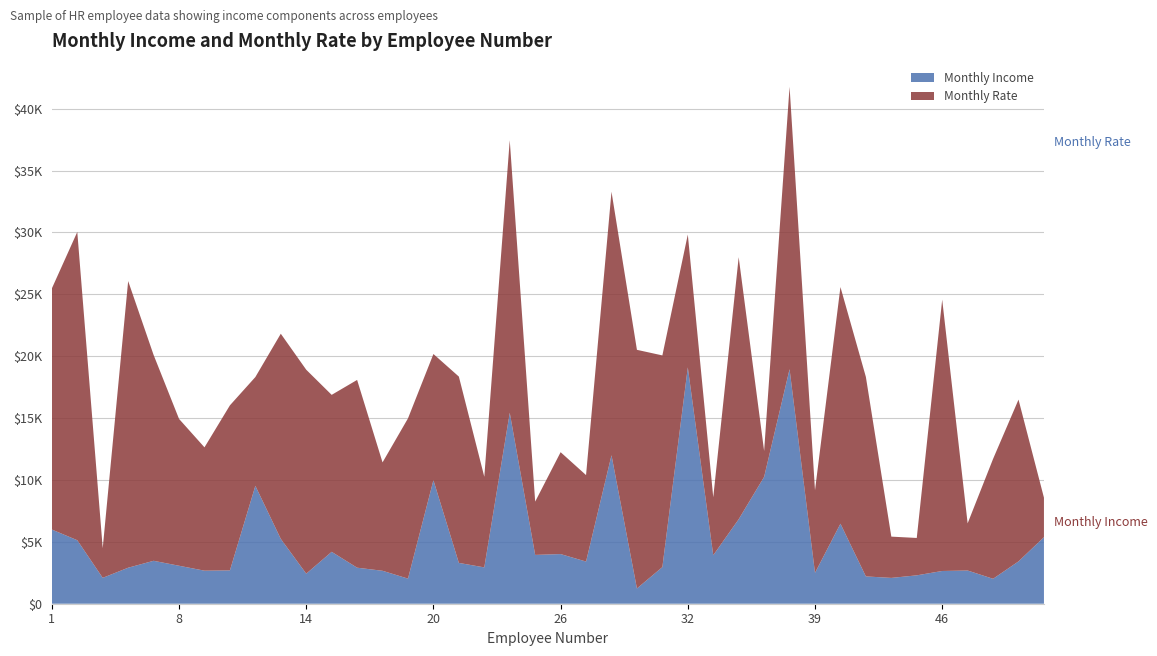

Reading left to right, extract all data points from this chart.

Monthly Income: 1=5993	2=5130	4=2090	5=2909	7=3468	8=3068	10=2670	11=2693	12=9526	13=5237	14=2426	15=4193	16=2911	18=2661	19=2028	20=9980	21=3298	22=2935	23=15427	24=3944	26=4011	27=3407	28=11994	30=1232	31=2960	32=19094	33=3919	35=6825	36=10248	38=18947	39=2496	40=6465	41=2206	42=2086	45=2293	46=2645	47=2683	49=2014	51=3419	52=5376
Monthly Rate: 1=19479	2=24907	4=2396	5=23159	7=16632	8=11864	10=9964	11=13335	12=8787	13=16577	14=16479	15=12682	16=15170	18=8758	19=12947	20=10195	21=15053	22=7324	23=22021	24=4306	26=8232	27=6986	28=21293	30=19281	31=17102	32=10735	33=4681	35=21173	36=2094	38=22822	39=6670	40=19121	41=16117	42=3335	45=3020	46=21923	47=3810	49=9687	51=13072	52=3193